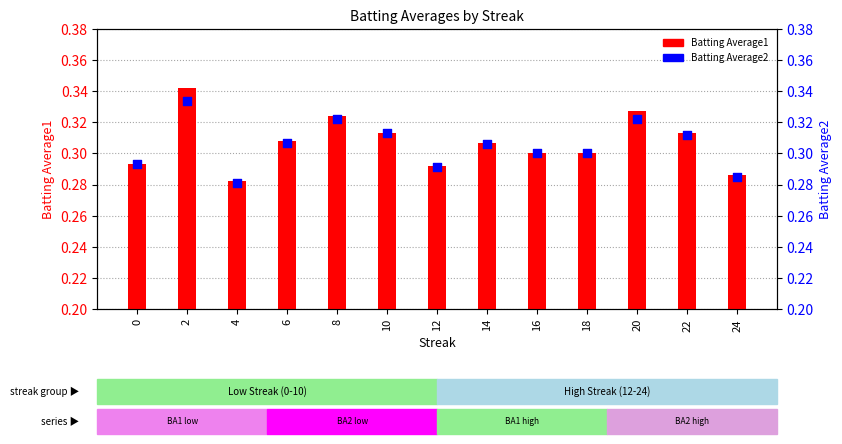

Which series has the largest total across all categories?

Batting Average1